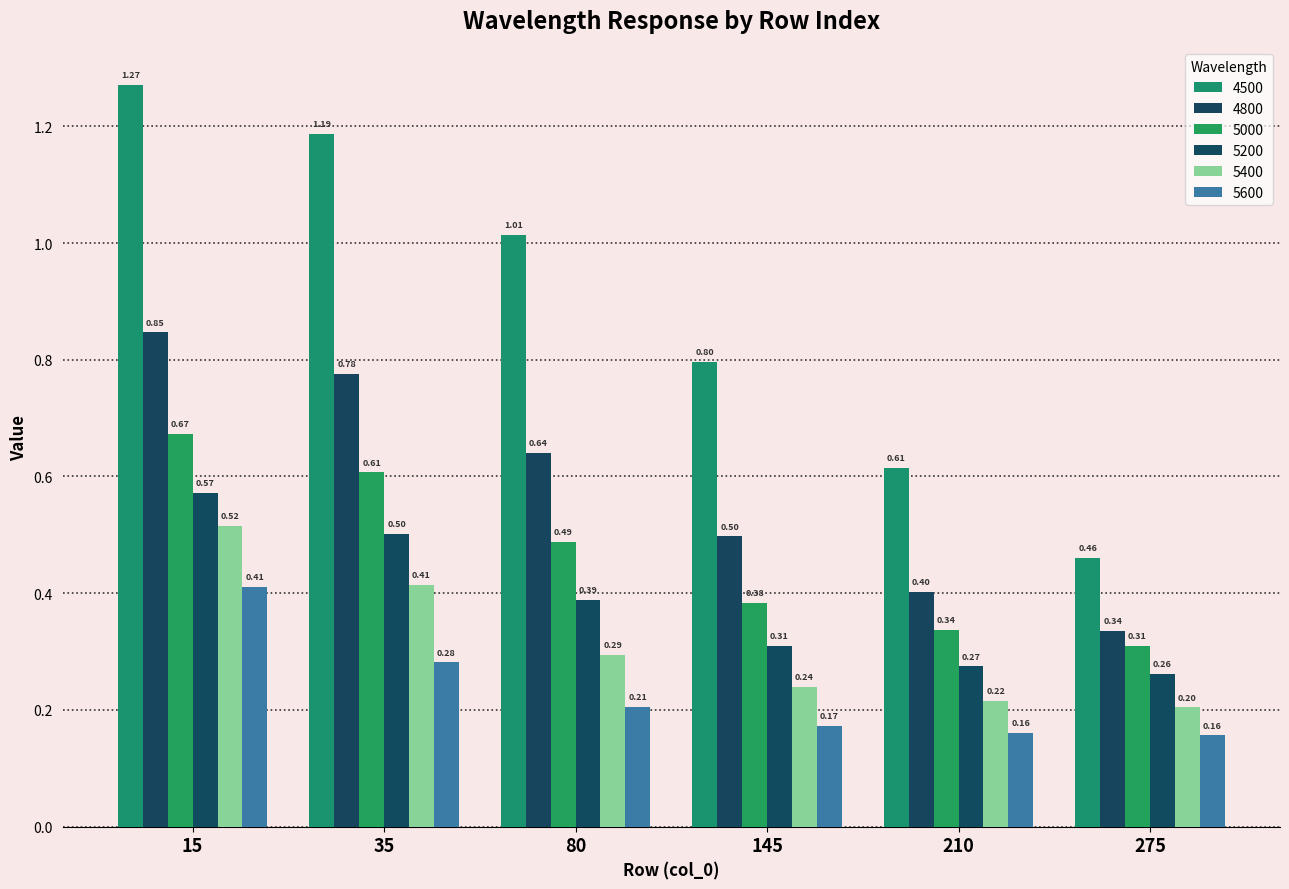

Does the chart contain stacked bars?

No